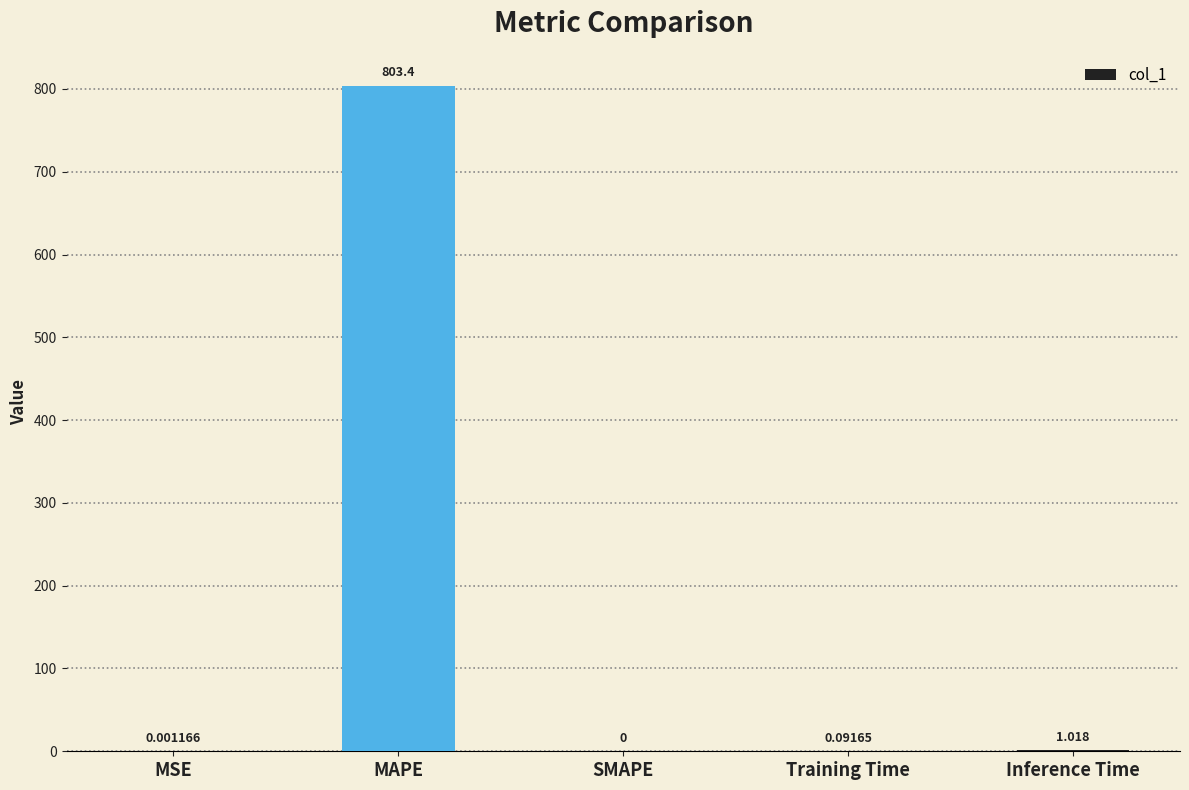

What is the sum of the values at MAPE and Training Time?

803.5